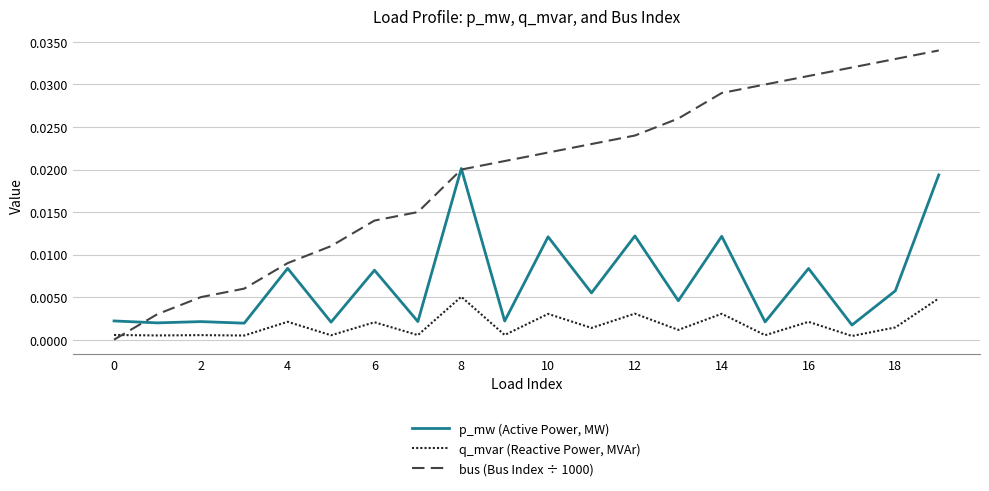

What are all the series names shown in the legend?

p_mw (Active Power, MW), q_mvar (Reactive Power, MVAr), bus (Bus Index ÷ 1000)